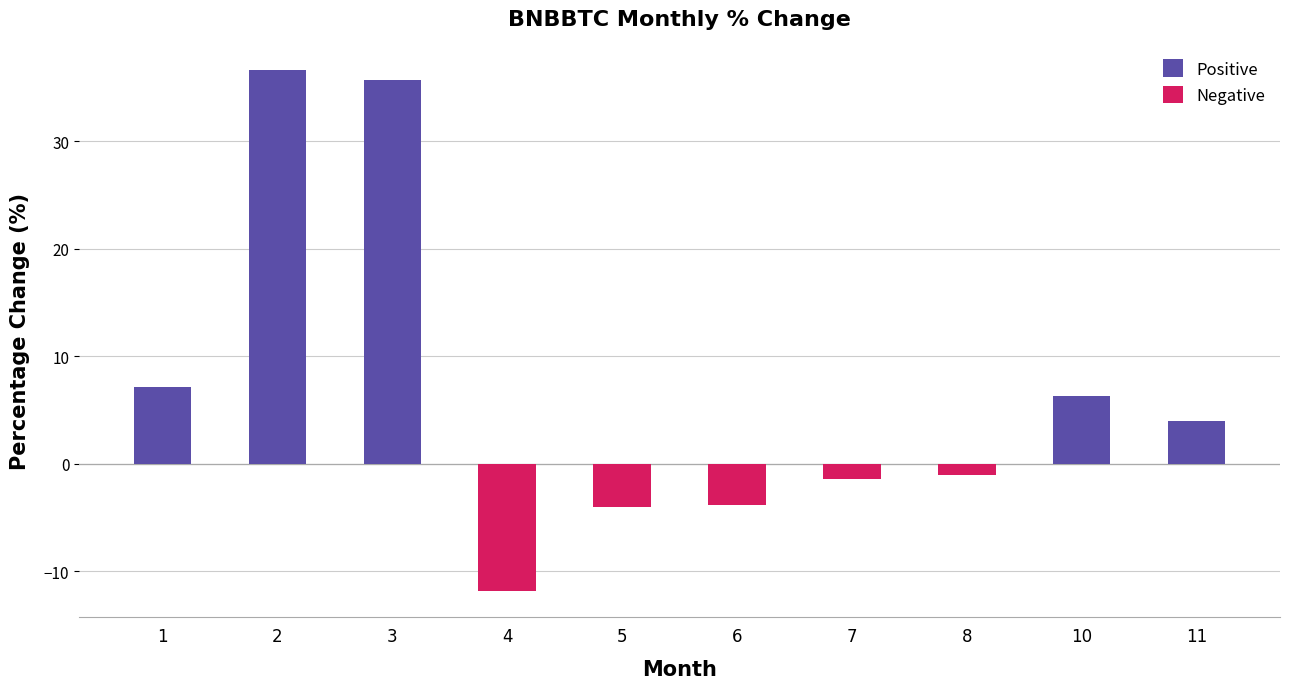

How many categories are shown in the chart?

10